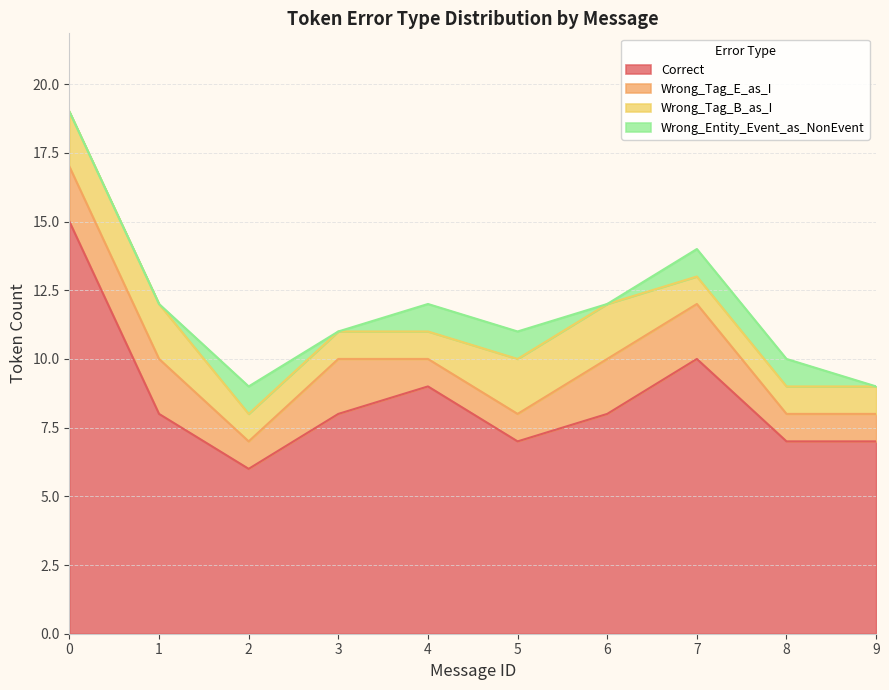

Which series has the largest total across all categories?

Correct